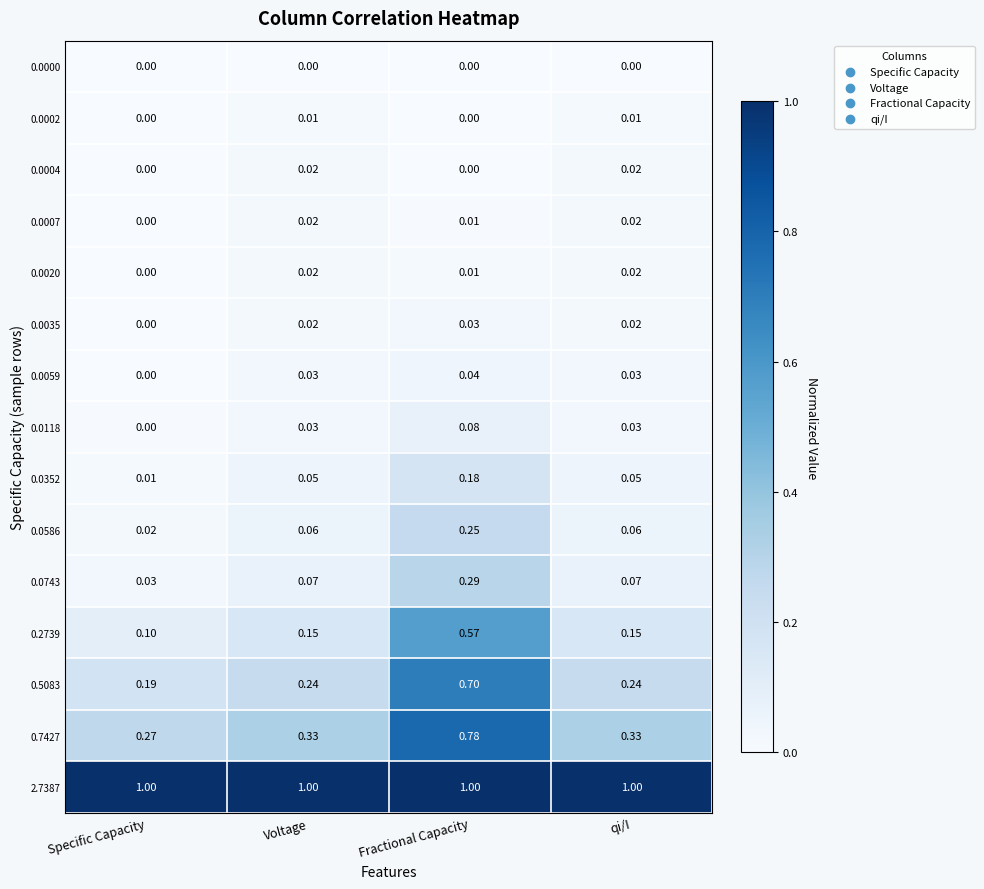

At which category is the sum across all series the highest?

Fractional Capacity